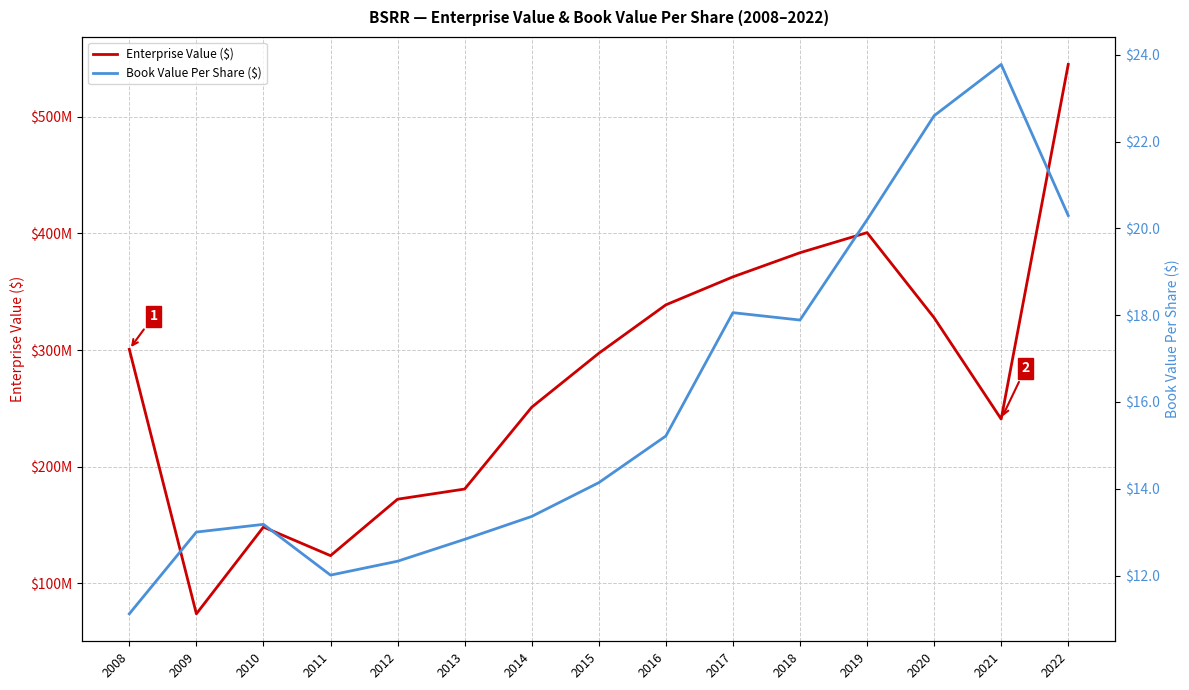

True or false: Enterprise Value ($) and Book Value Per Share ($) cross at least once.

False